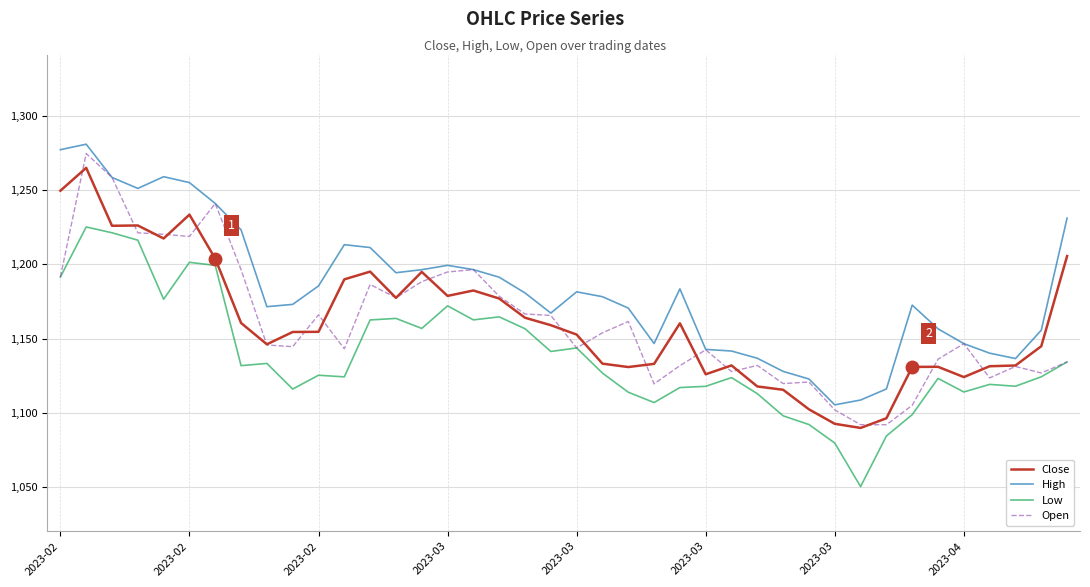

What is the lowest value of the Open series?

1092.1